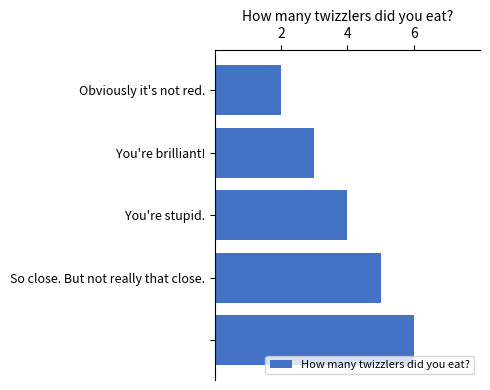

What is the difference between the second highest and minimum values?

3